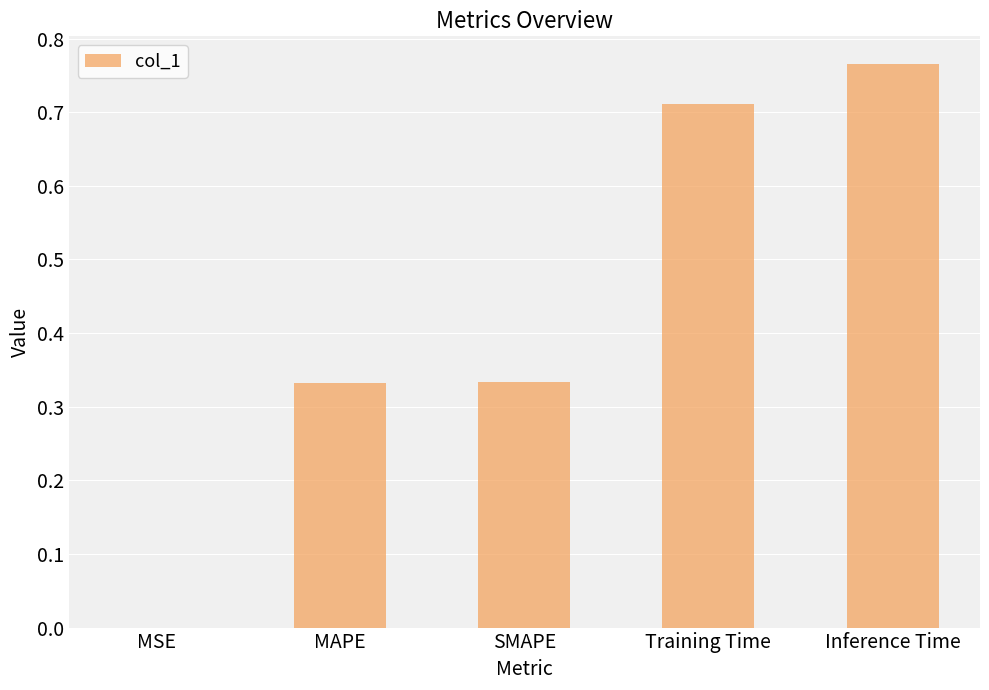

Is it true that the value at SMAPE is 0.1?

False